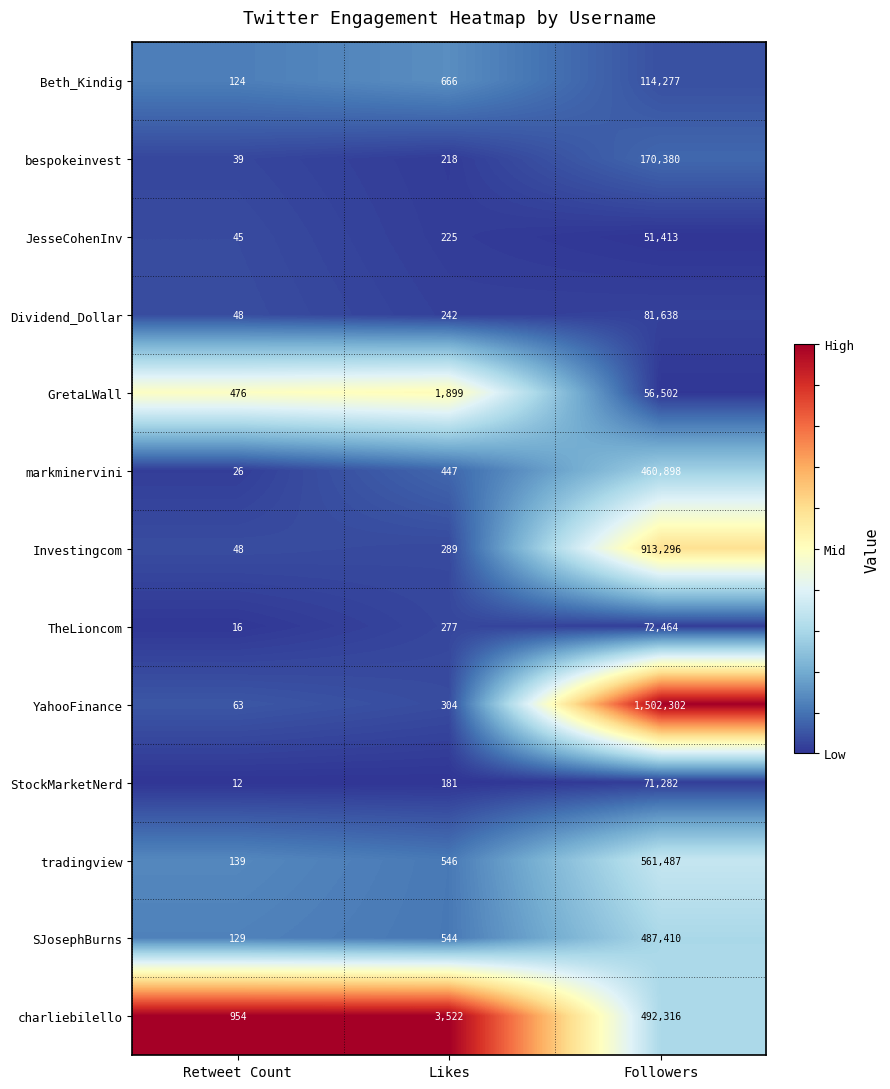

What is the total value across all series at Likes?

9360